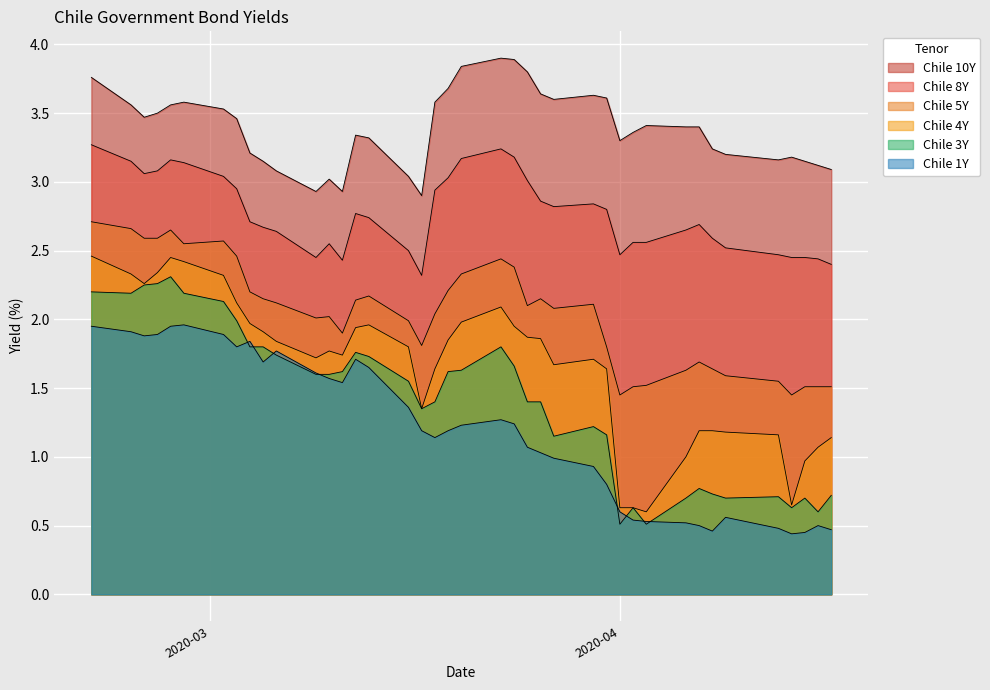

Rank the series at 2020-03-03 from lowest to highest value.

Chile 1Y, Chile 3Y, Chile 4Y, Chile 5Y, Chile 8Y, Chile 10Y